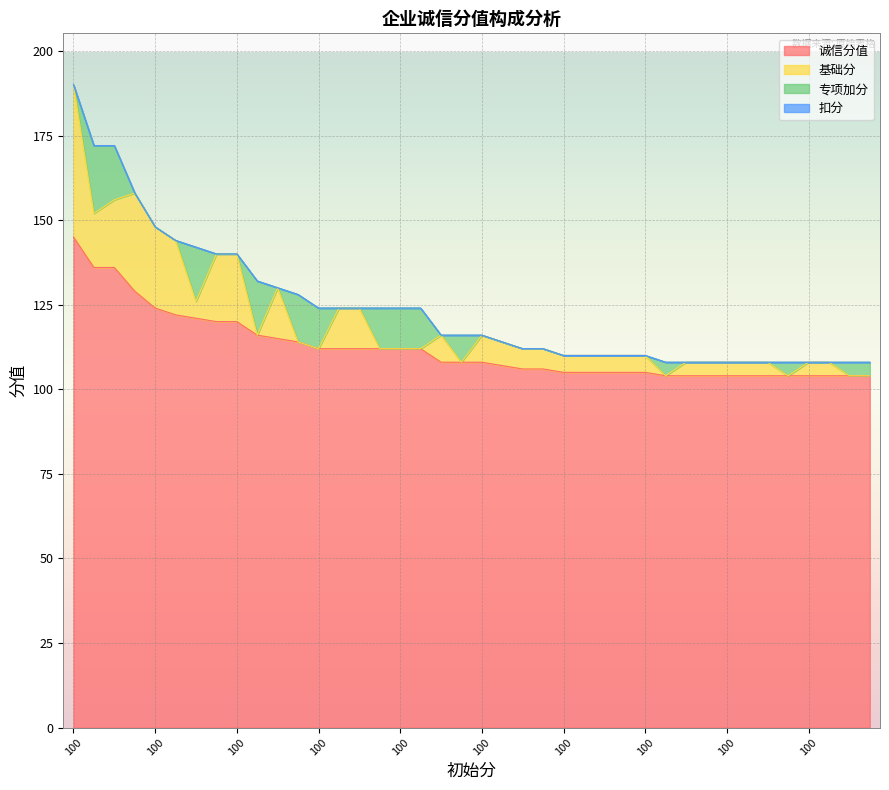

Reading left to right, transcribe all the data shown in this chart.

诚信分值: 145	136	136	129	124	122	121	120	120	116	115	114	112	112	112	112	112	112	108	108	108	107	106	106	105	105	105	105	105	104	104	104	104	104	104	104	104	104	104	104
基础分: 45	16	20	29	24	22	5	20	20	0	15	0	0	12	12	0	0	0	8	0	8	7	6	6	5	5	5	5	5	0	4	4	4	4	4	0	4	4	0	0
专项加分: 0	20	16	0	0	0	16	0	0	16	0	14	12	0	0	12	12	12	0	8	0	0	0	0	0	0	0	0	0	4	0	0	0	0	0	4	0	0	4	4
扣分: 0	0	0	0	0	0	0	0	0	0	0	0	0	0	0	0	0	0	0	0	0	0	0	0	0	0	0	0	0	0	0	0	0	0	0	0	0	0	0	0